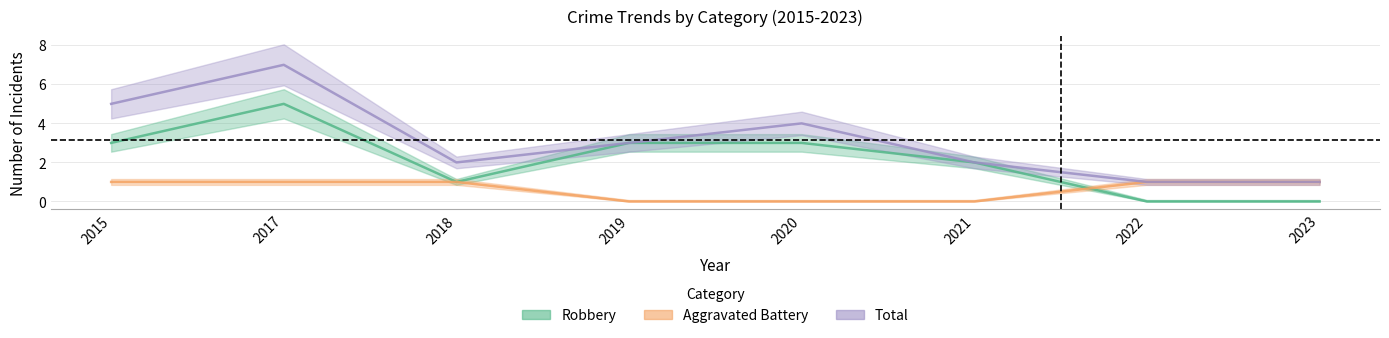

What are all the series names shown in the legend?

Robbery, Aggravated Battery, Total